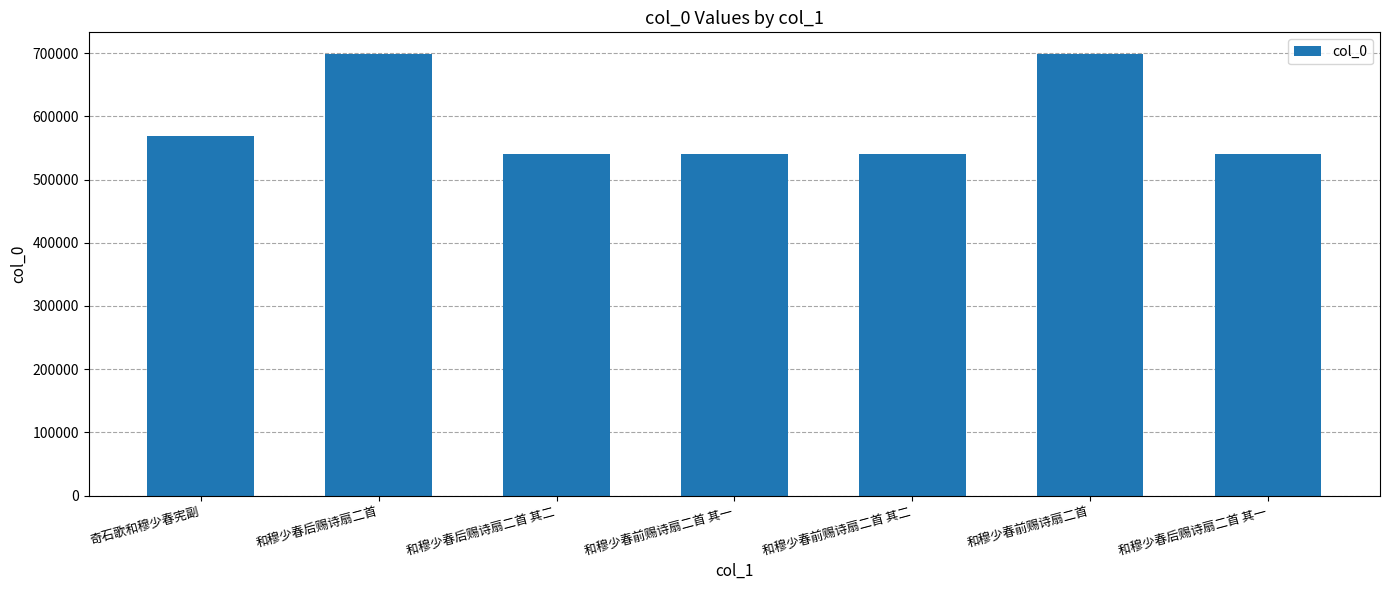

What is the change in value from 和穆少春前赐诗扇二首 其一 to 和穆少春前赐诗扇二首?

+156955